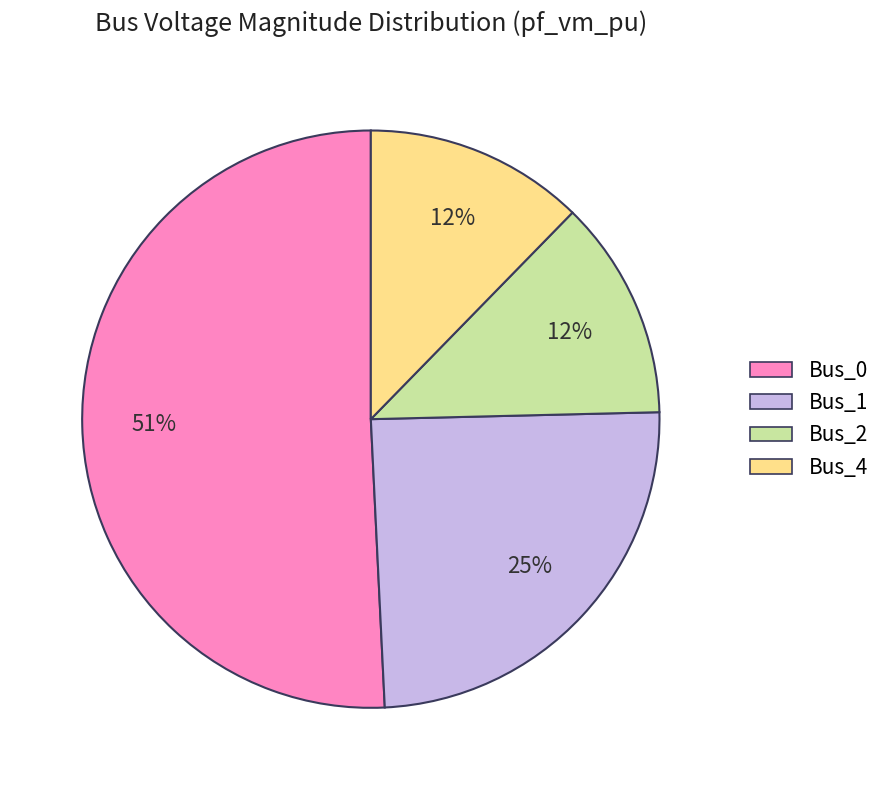

Which has a higher value, Bus_1 or Bus_0?

Bus_0